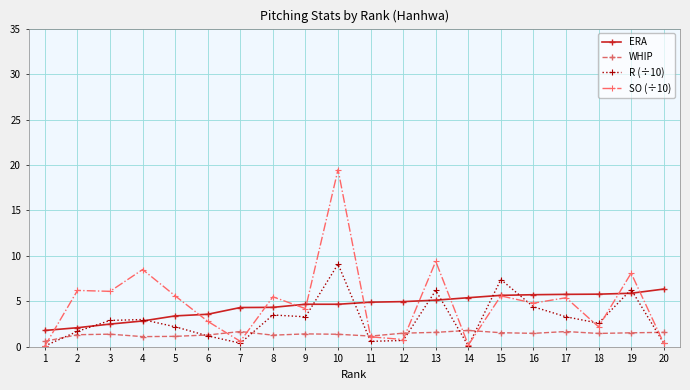

What is the value of the SO (÷10) point at the 15th from the left?

5.6